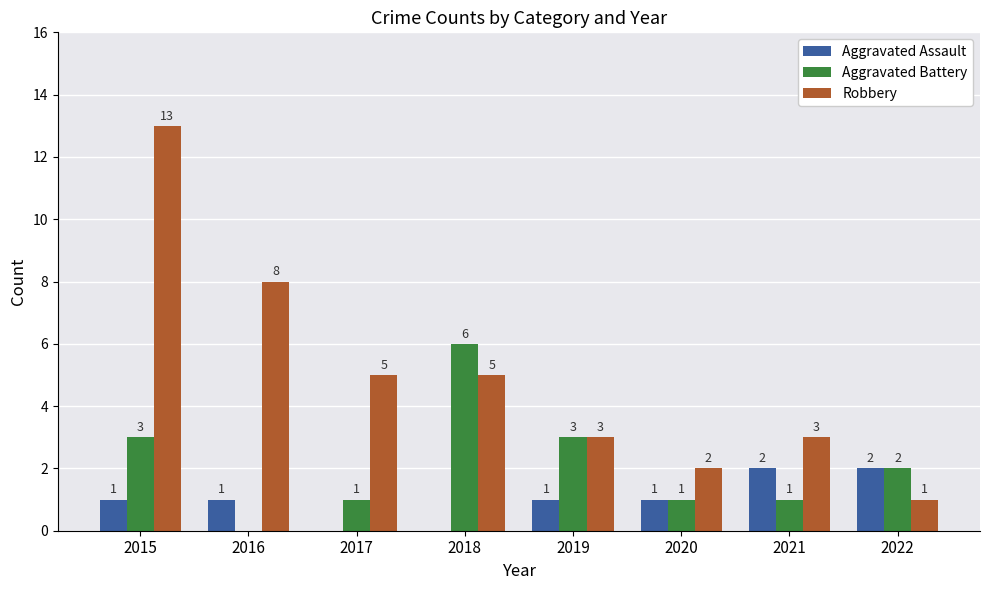

What are all the series names shown in the legend?

Aggravated Assault, Aggravated Battery, Robbery